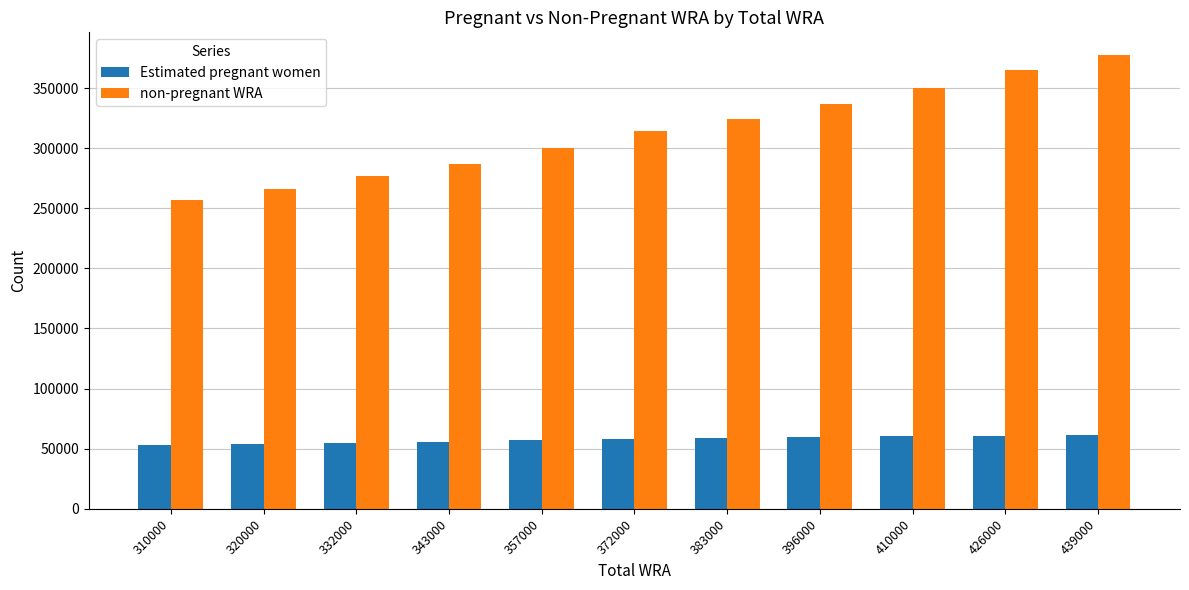

Rank the series at 343000 from highest to lowest value.

non-pregnant WRA, Estimated pregnant women